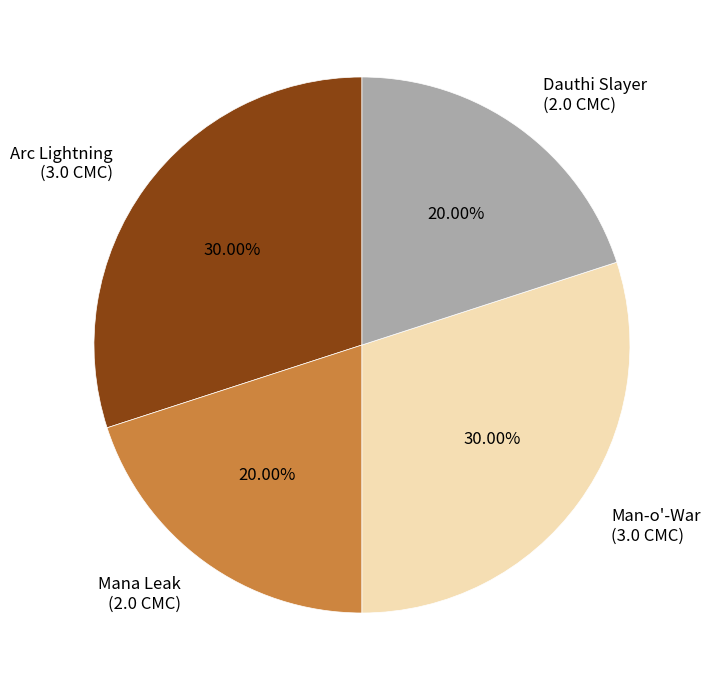

Count the number of slices in the pie.

4